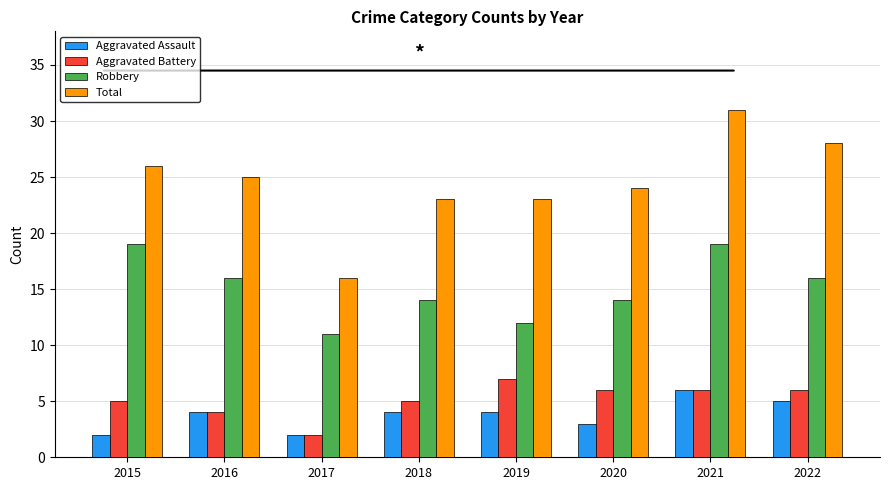

What is the average value of the Aggravated Assault series?

4